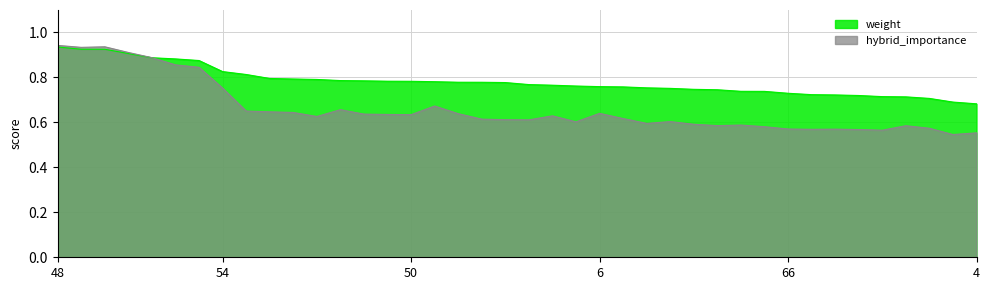

In hybrid_importance, how many points are higher than both neighbors (excluding endpoints)?

9